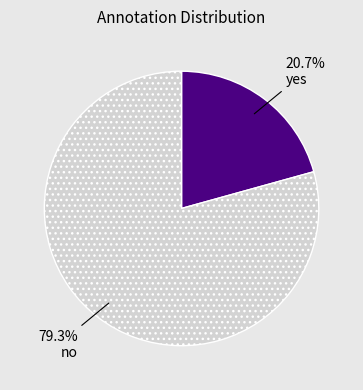

To the nearest percent, what percentage of the pie is yes?

21%